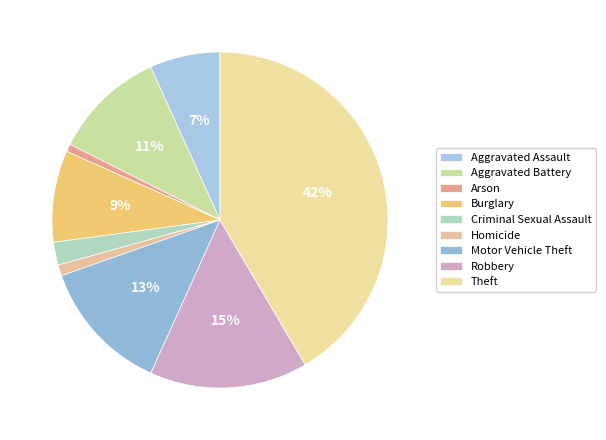

To the nearest percent, what is the combined percentage of Robbery and Arson?

16%